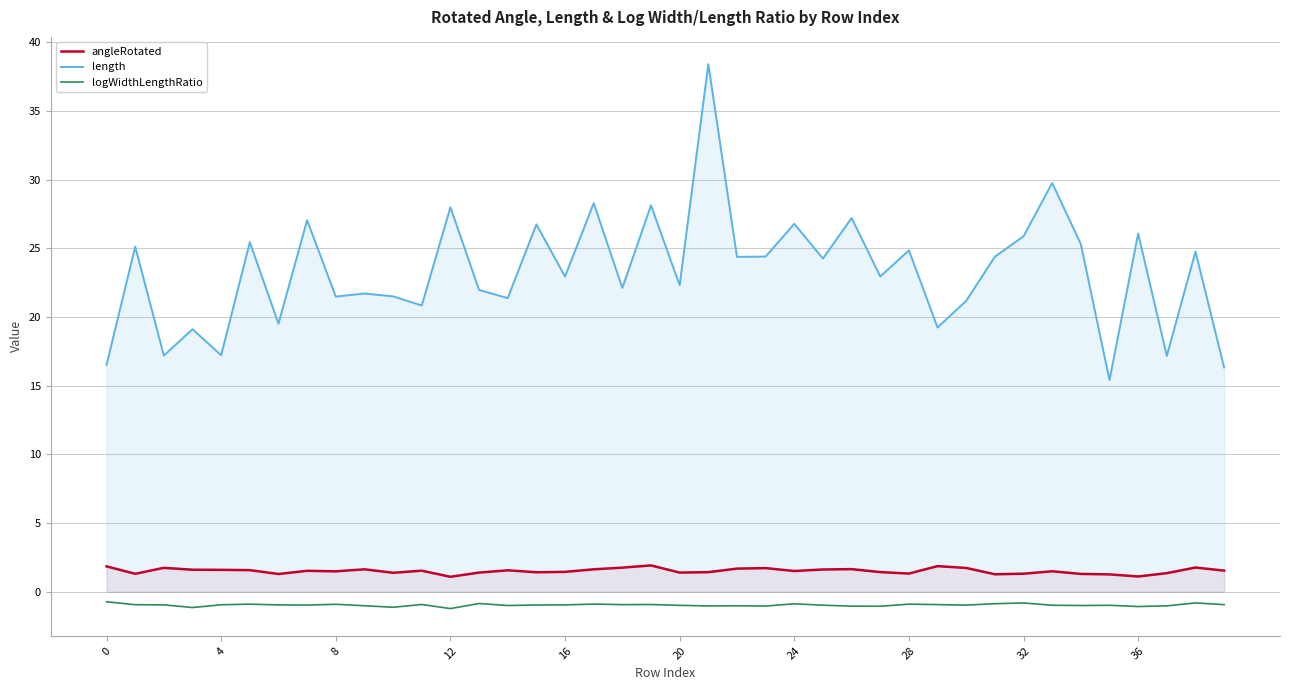

The length series shows 9.6 at 35. True or false?

False